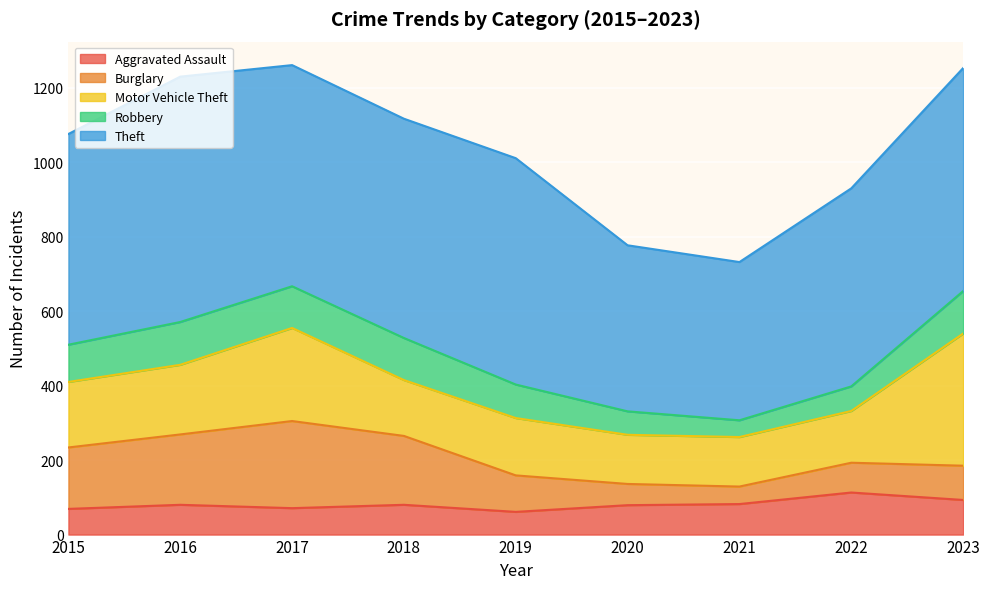

Rank the series at 2016 from lowest to highest value.

Aggravated Assault, Robbery, Motor Vehicle Theft, Burglary, Theft